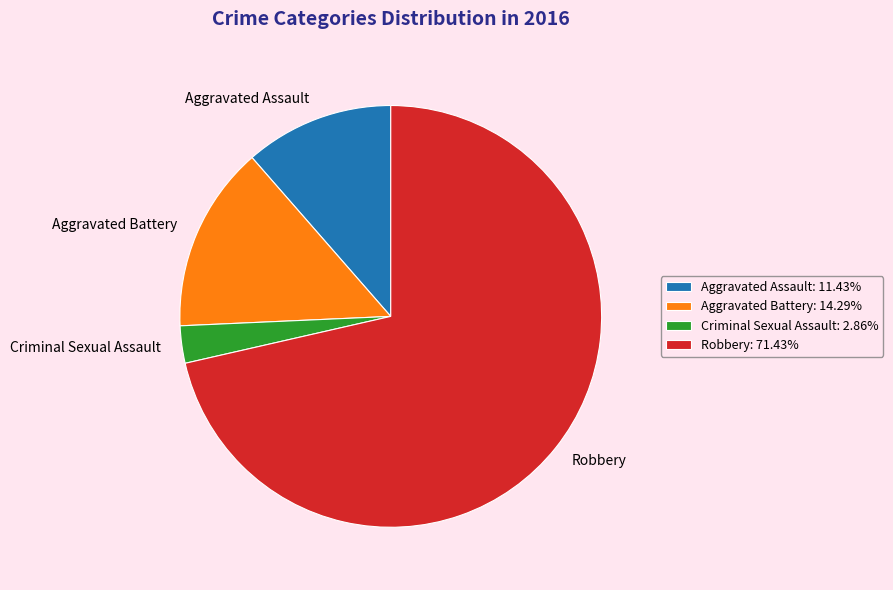

Which slice represents more than half of the pie?

Robbery